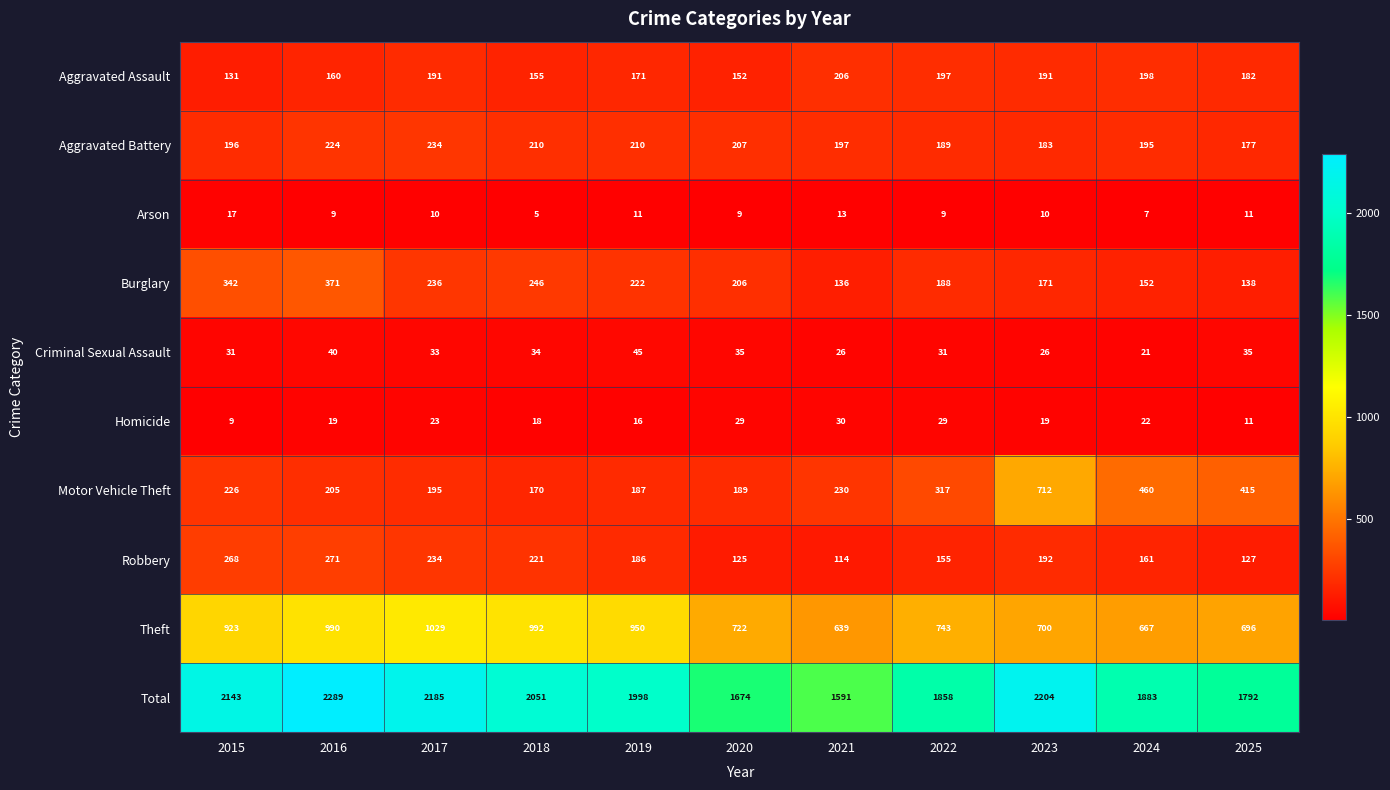

Which series has the widest spread of values?

Total